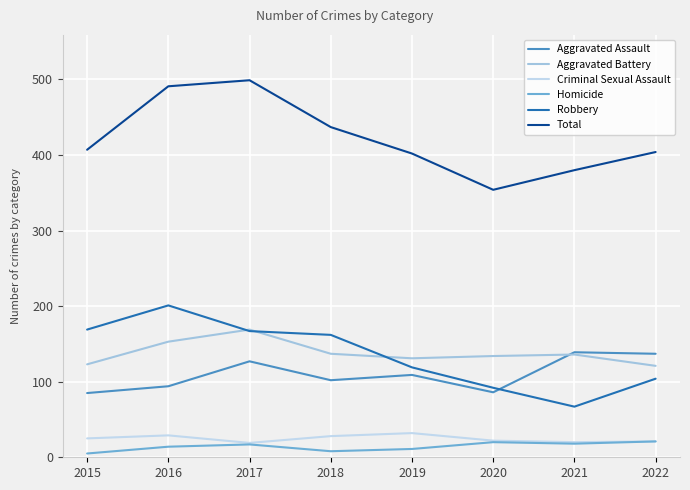

How many lines are shown in the chart?

6